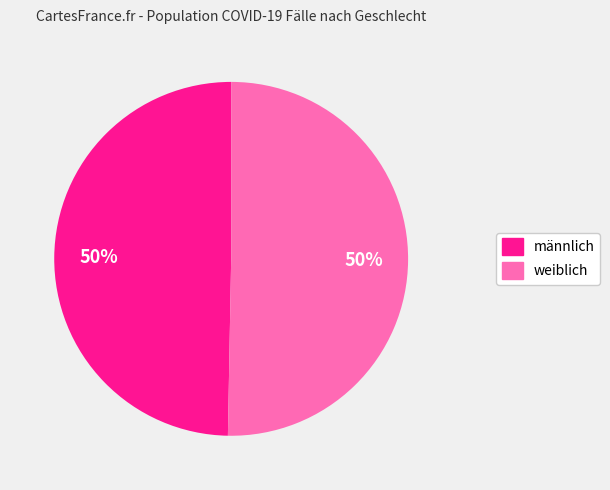

True or false: weiblich accounts for 50% of the total.

True